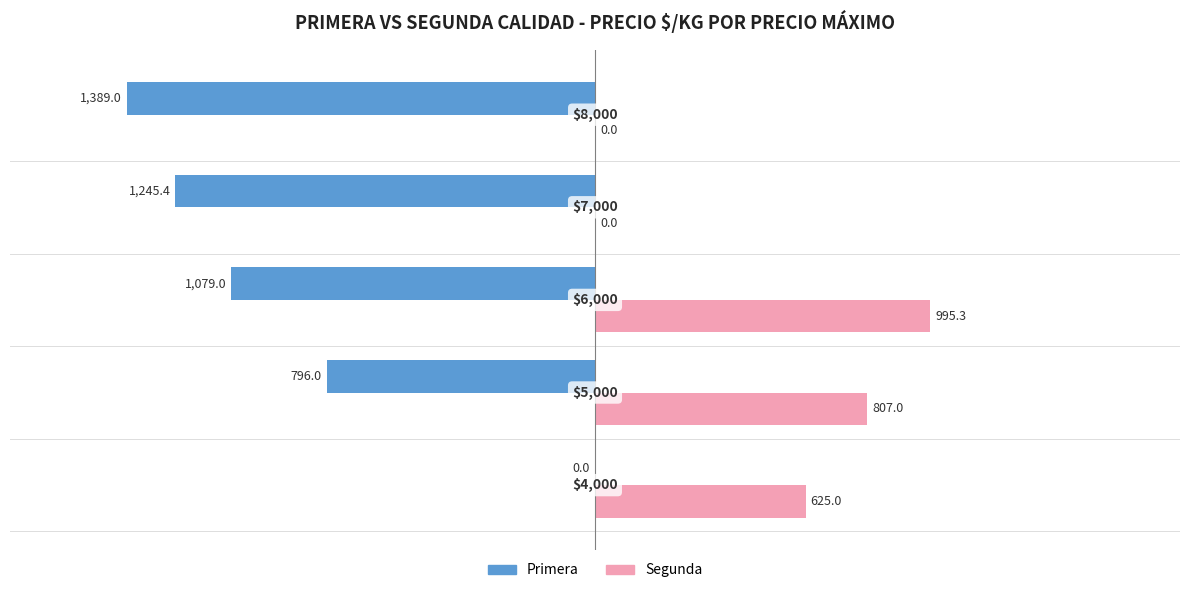

Reading right to left, list all the values displayed in this chart.

Primera: -1389.0	-1245.4	-1079.0	-796.0	0.0
Segunda: 0.0	0.0	995.3	807.0	625.0